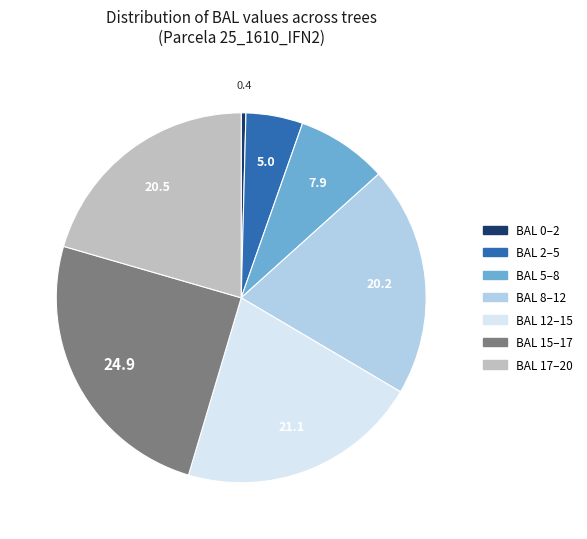

Is there a majority slice in this chart?

No